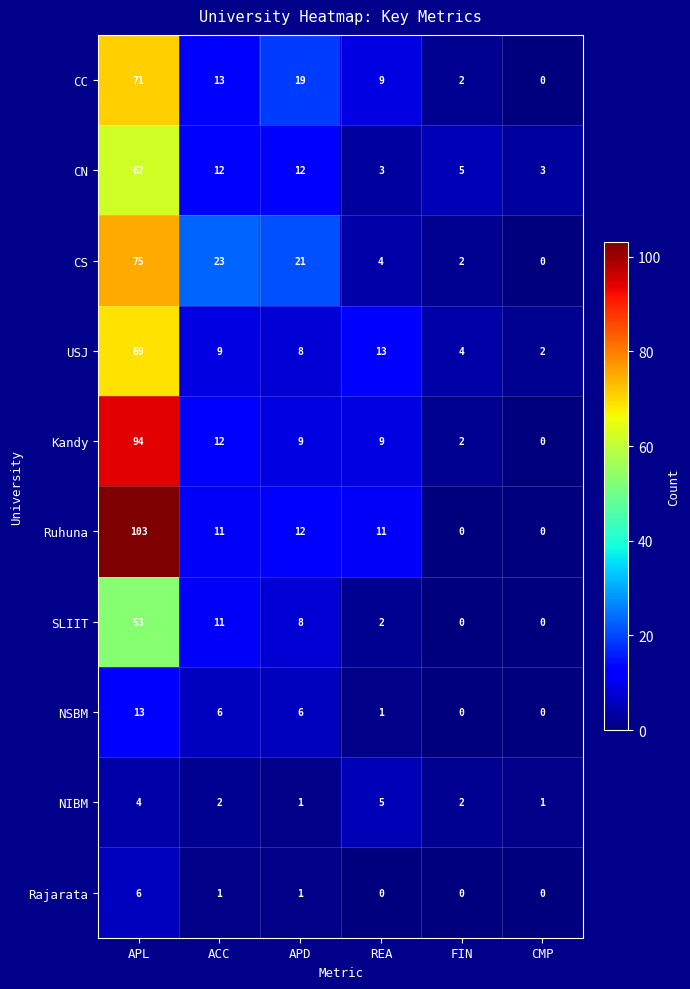

Count the number of categories in the chart.

6